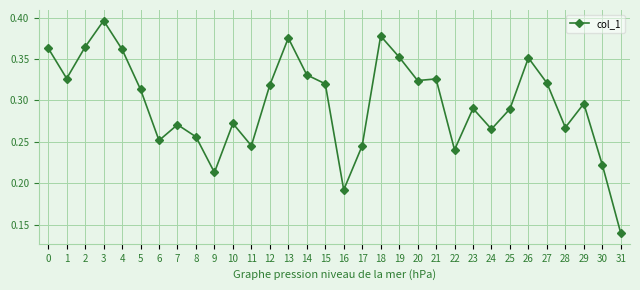

The value at 24 is 0.1. True or false?

False